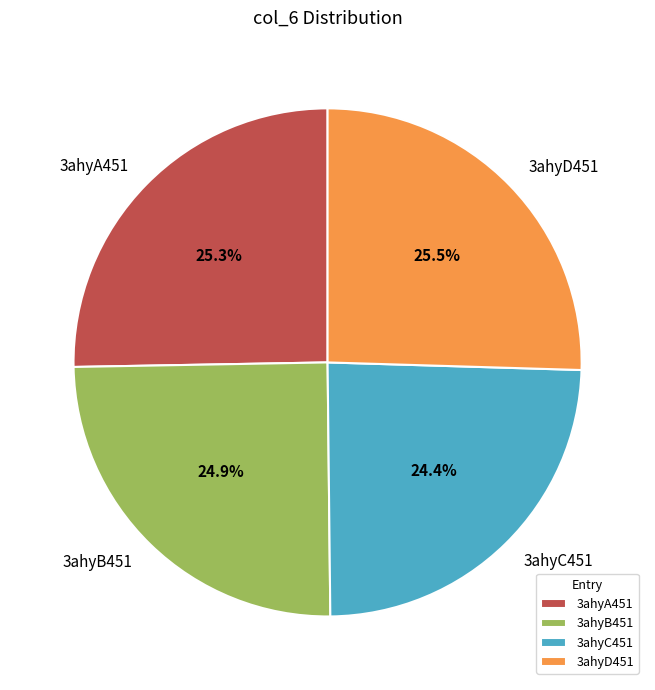

What is the ratio of the value at 3ahyB451 to the value at 3ahyA451?

1.0